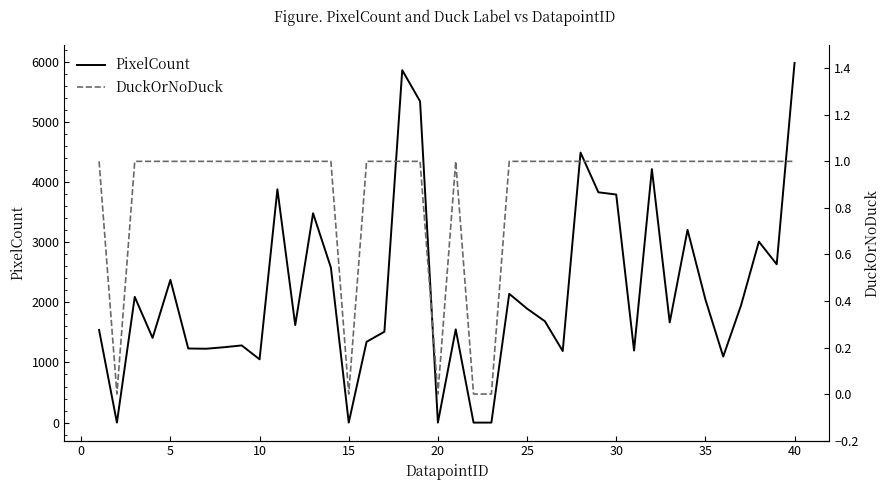

What is the maximum value for PixelCount?

5979